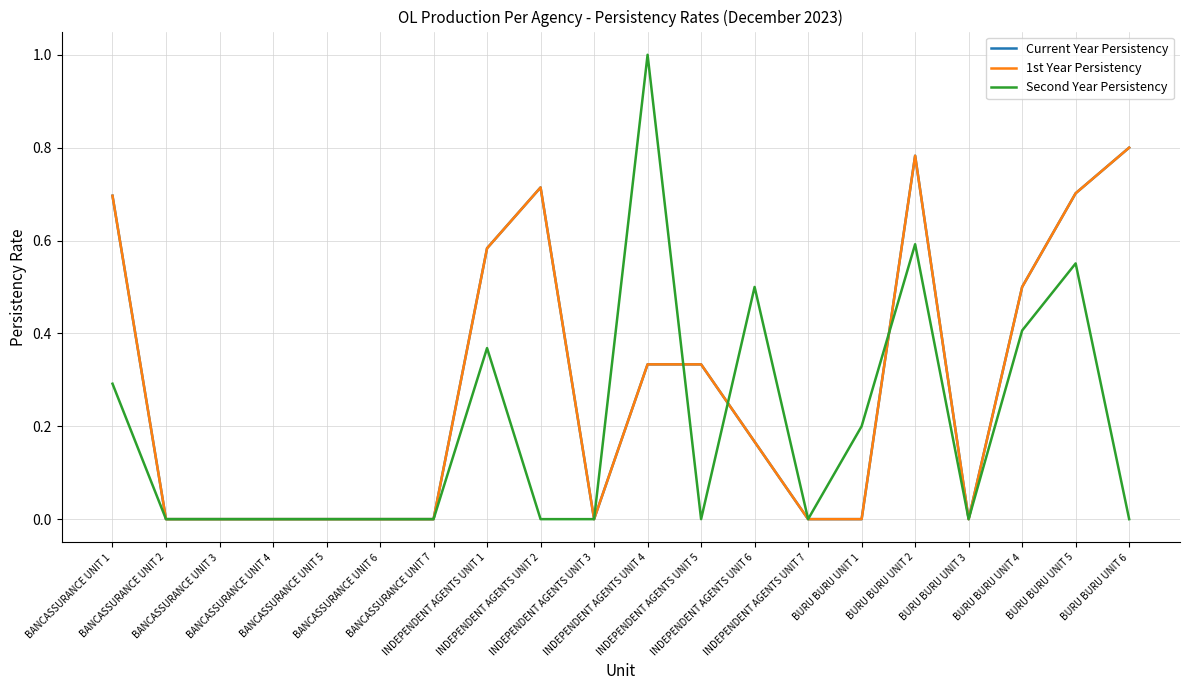

What is the greatest value displayed?

1.0